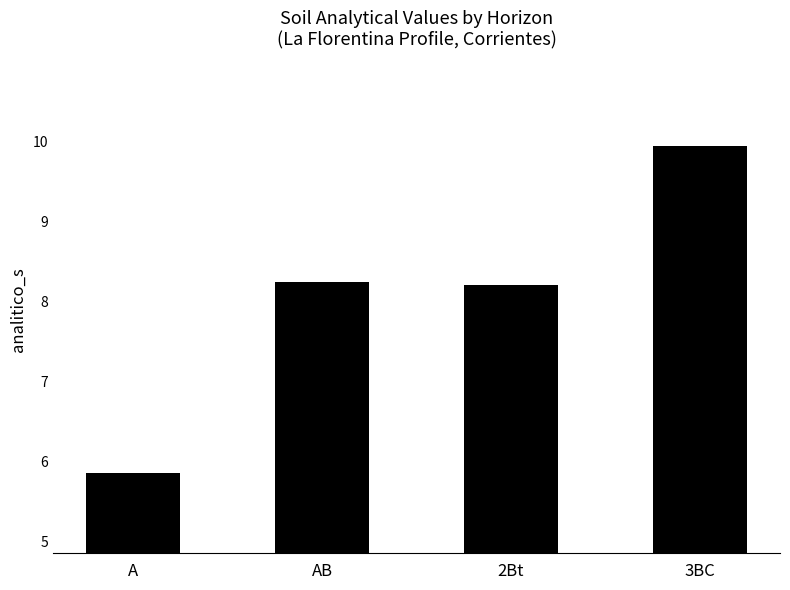

The value at 3BC is 13.1. True or false?

False